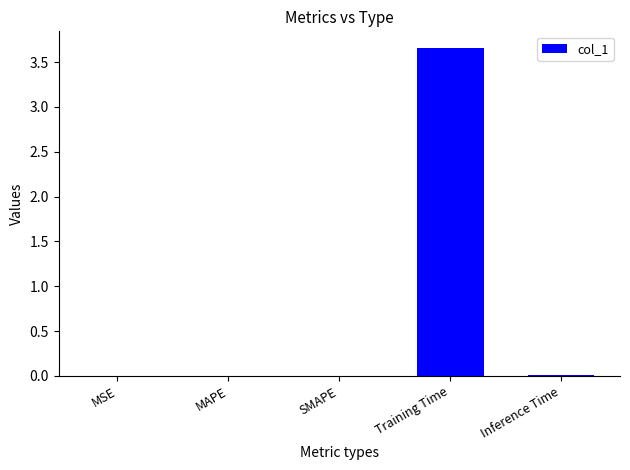

At which category does the chart reach its peak across all series?

Training Time